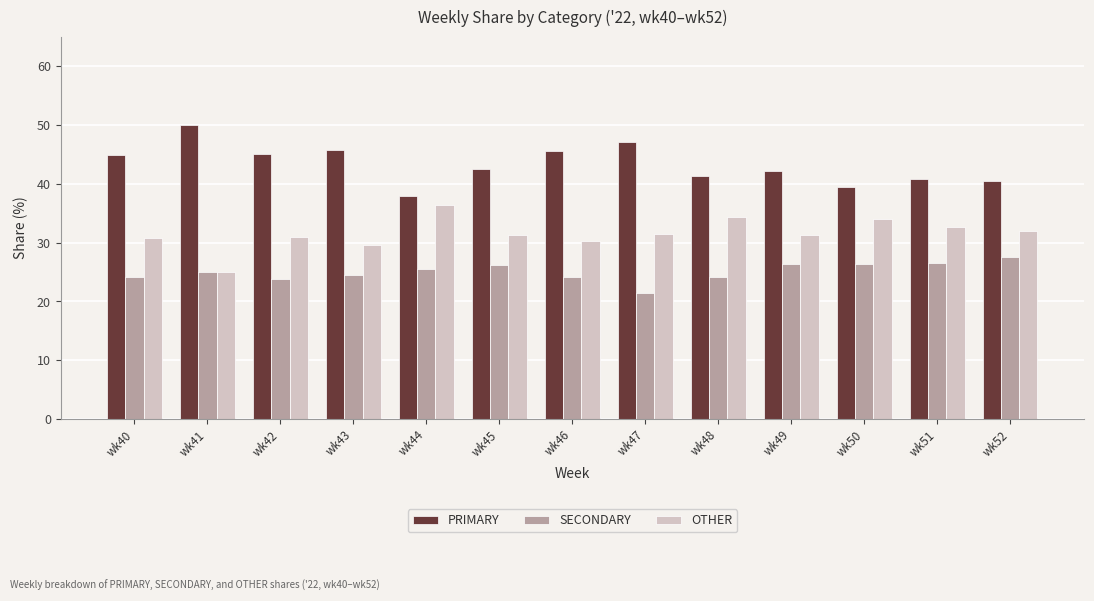

List the series in order of their peak value, lowest first.

SECONDARY, OTHER, PRIMARY